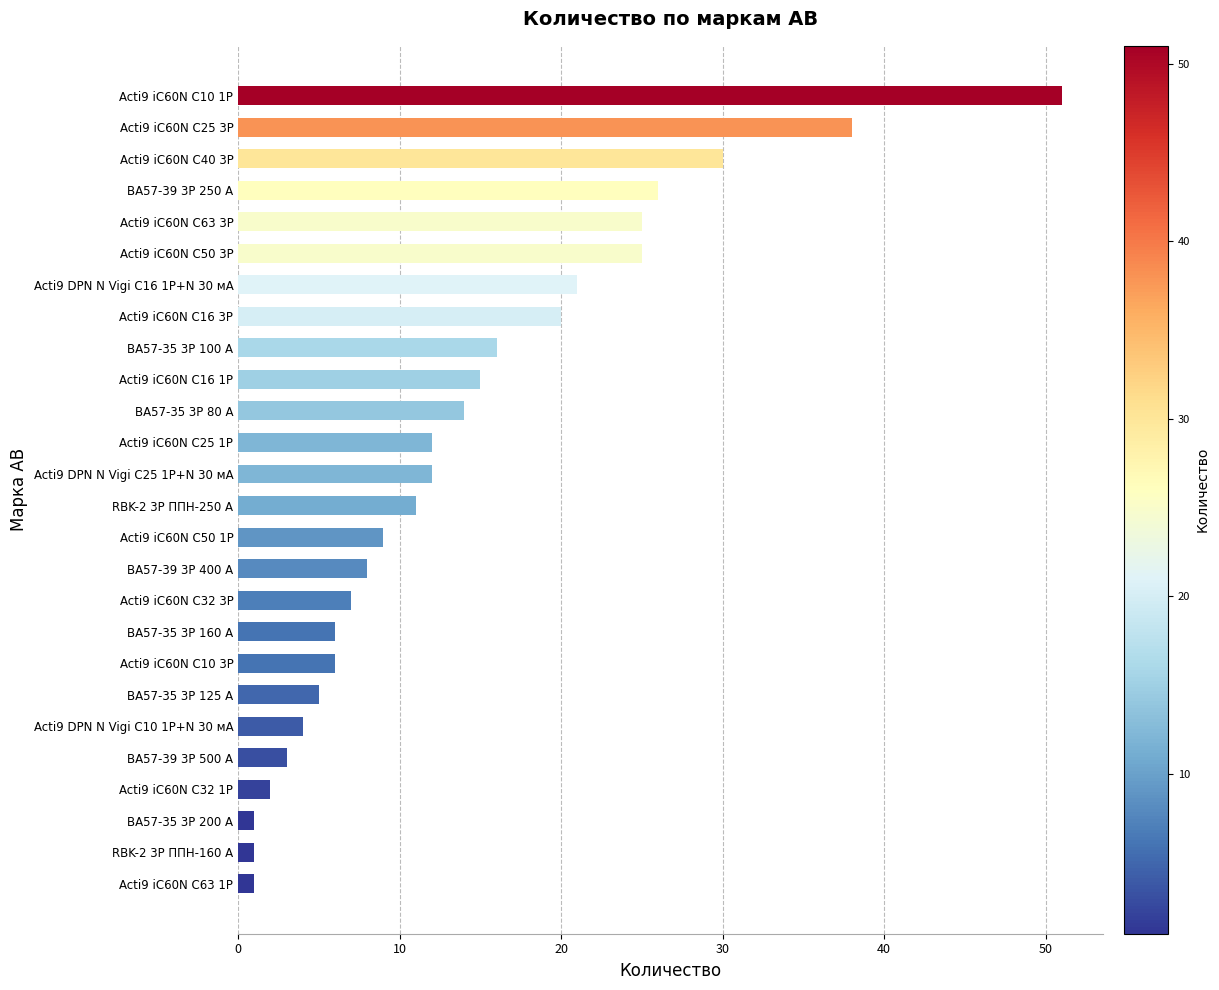

What is the sum of all values?

369